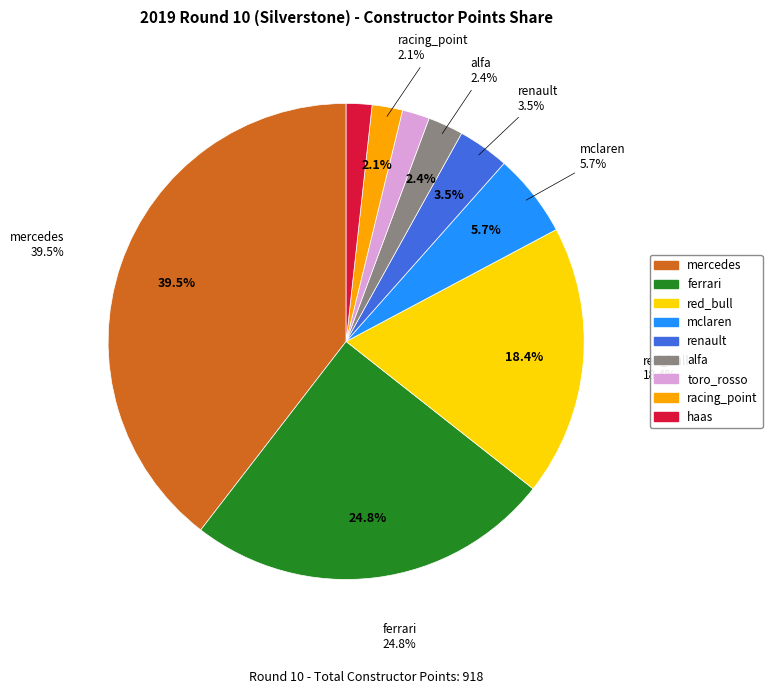

Combined, what portion of the pie is haas and mclaren?

7.4%